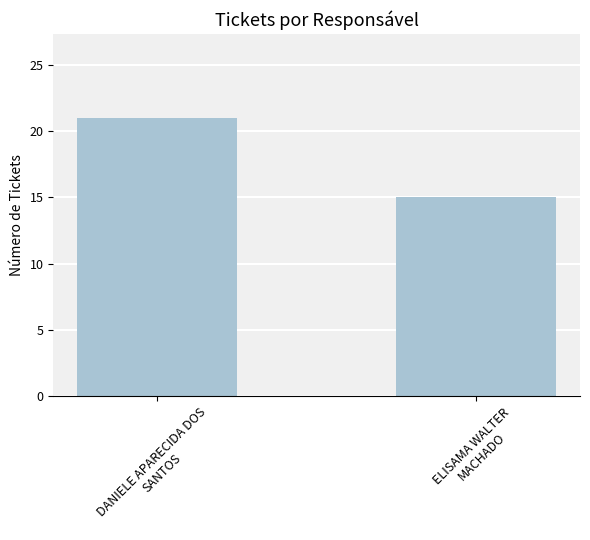

Reading left to right, list all the values displayed in this chart.

21	15